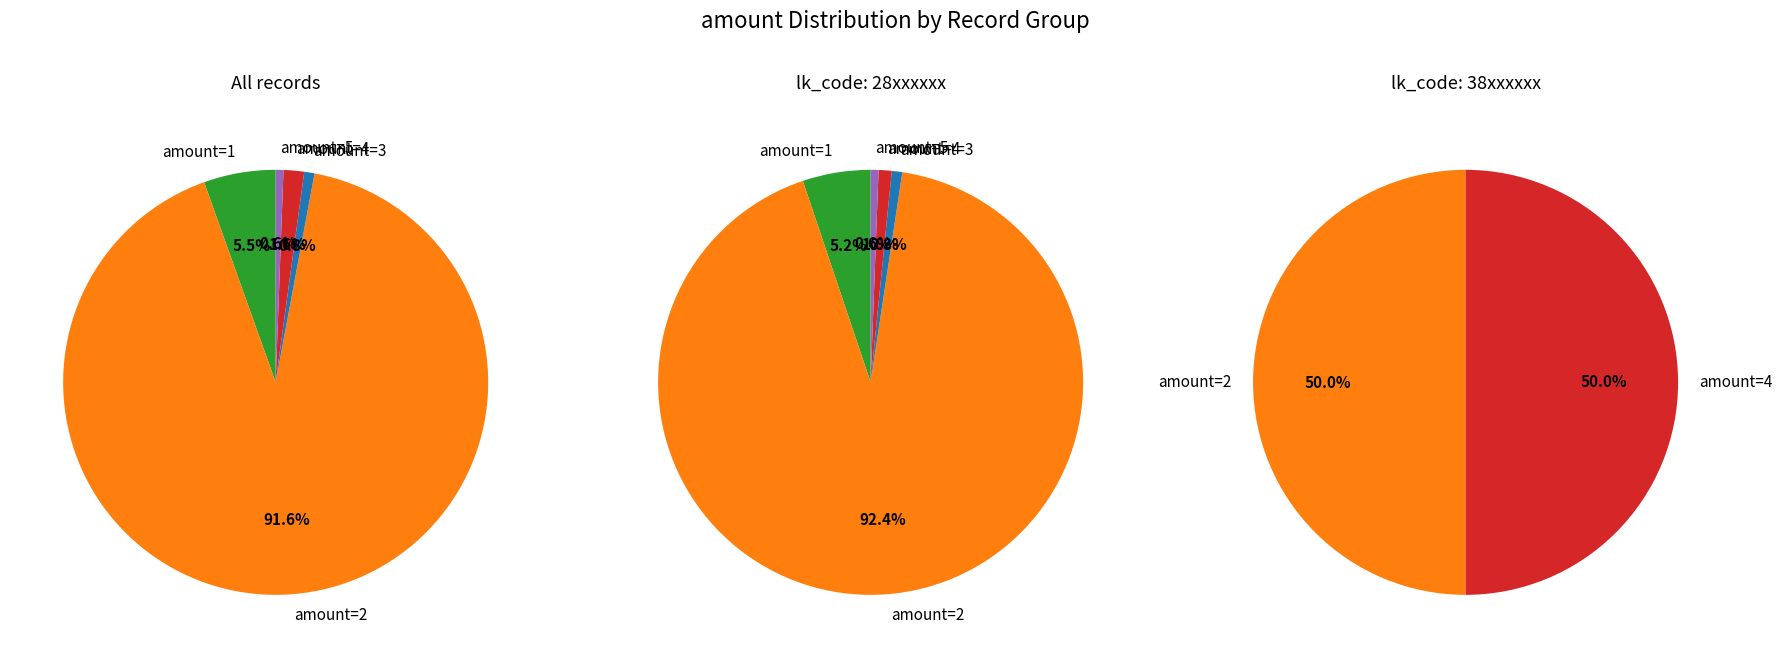

What is the majority slice?

2